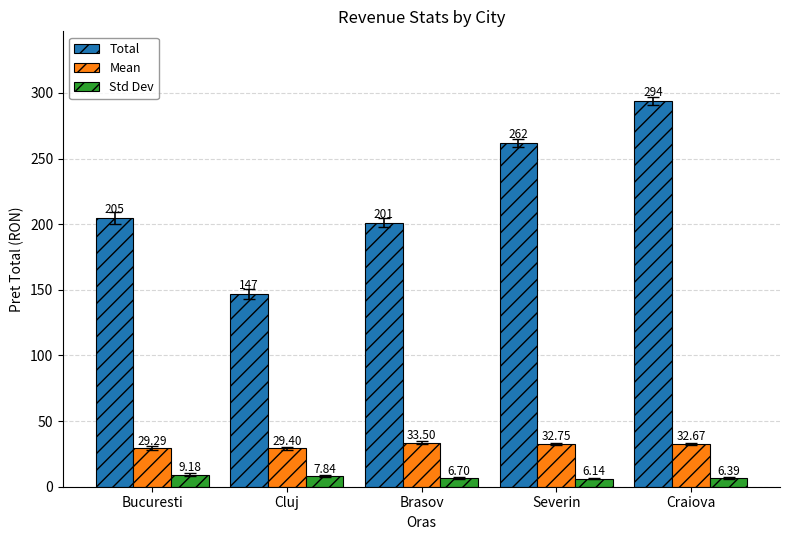

What are all the series names shown in the legend?

Total, Mean, Std Dev